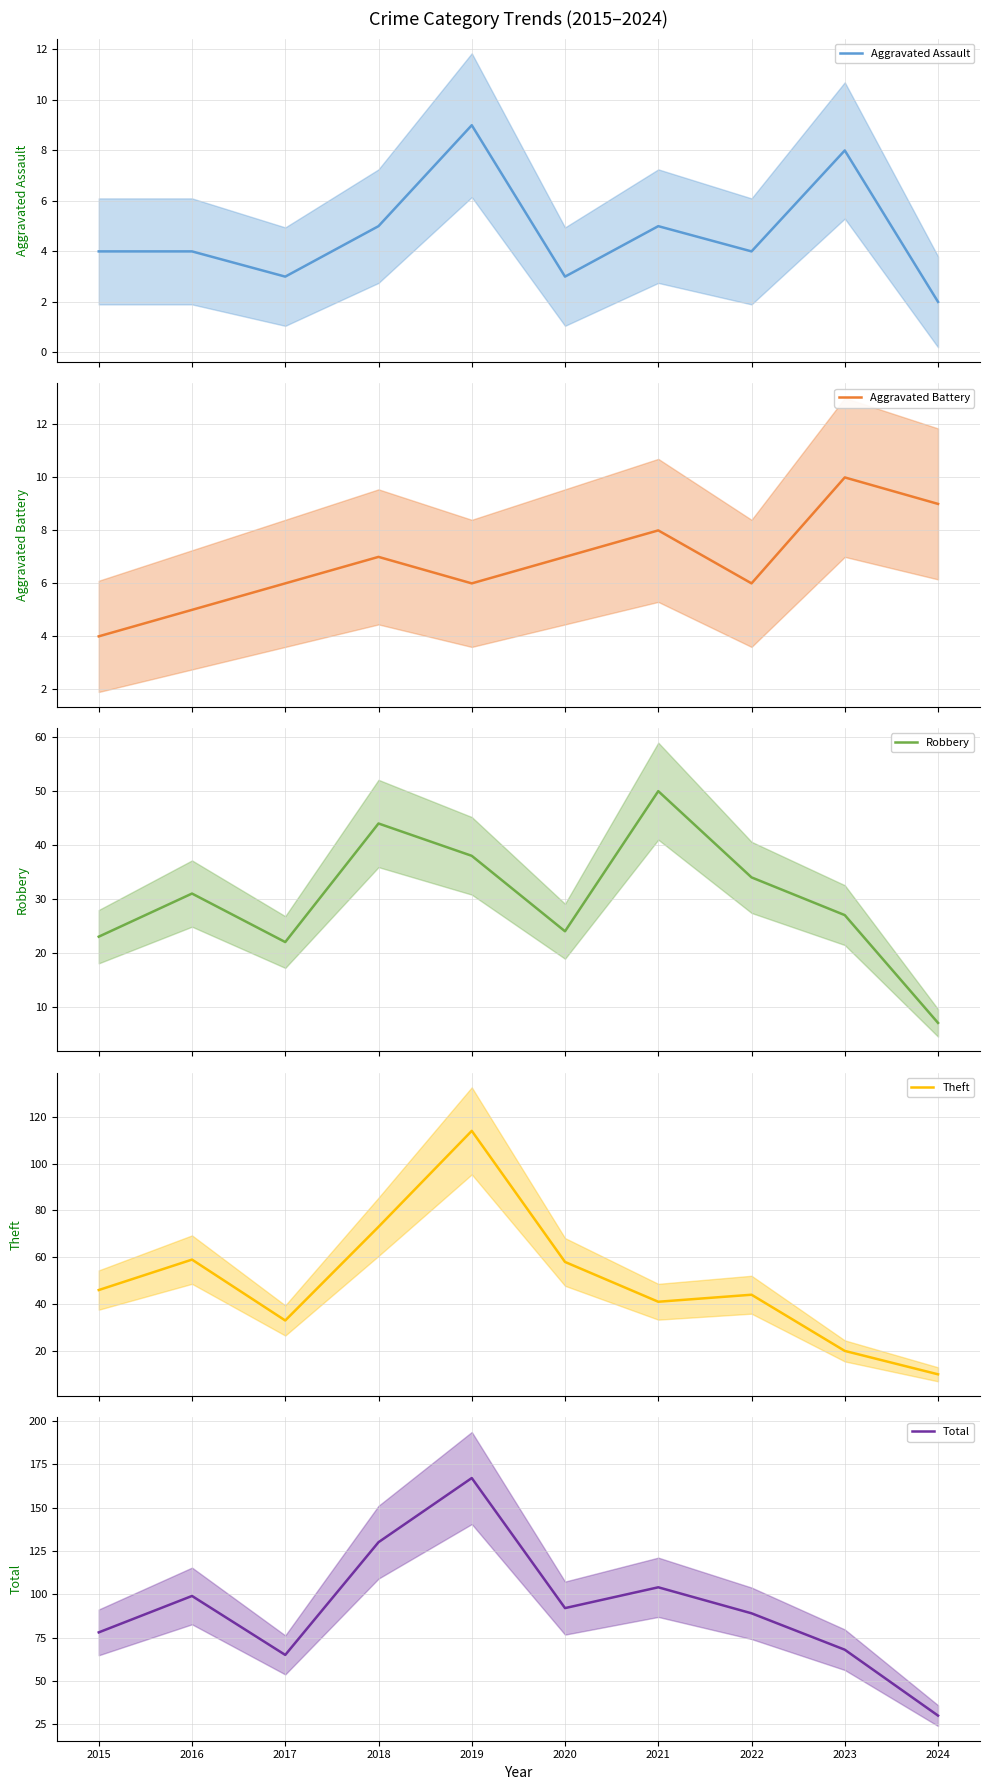

True or false: Total and Aggravated Battery intersect in this chart.

False